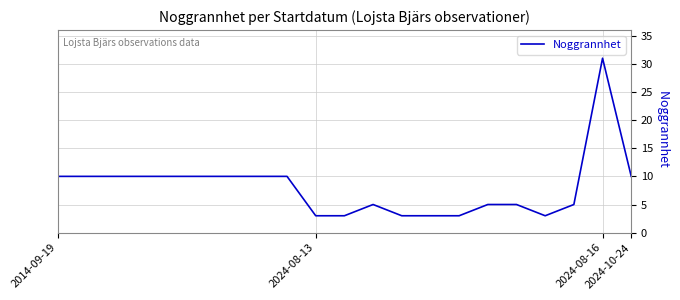

What is the greatest value displayed?

31